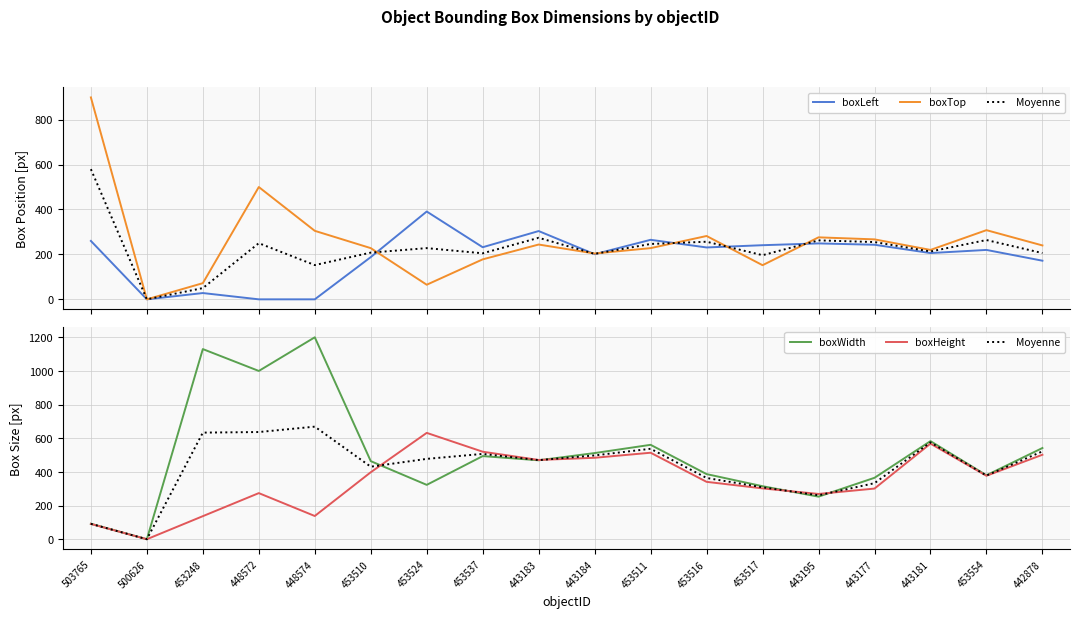

How many lines are shown in the chart?

5